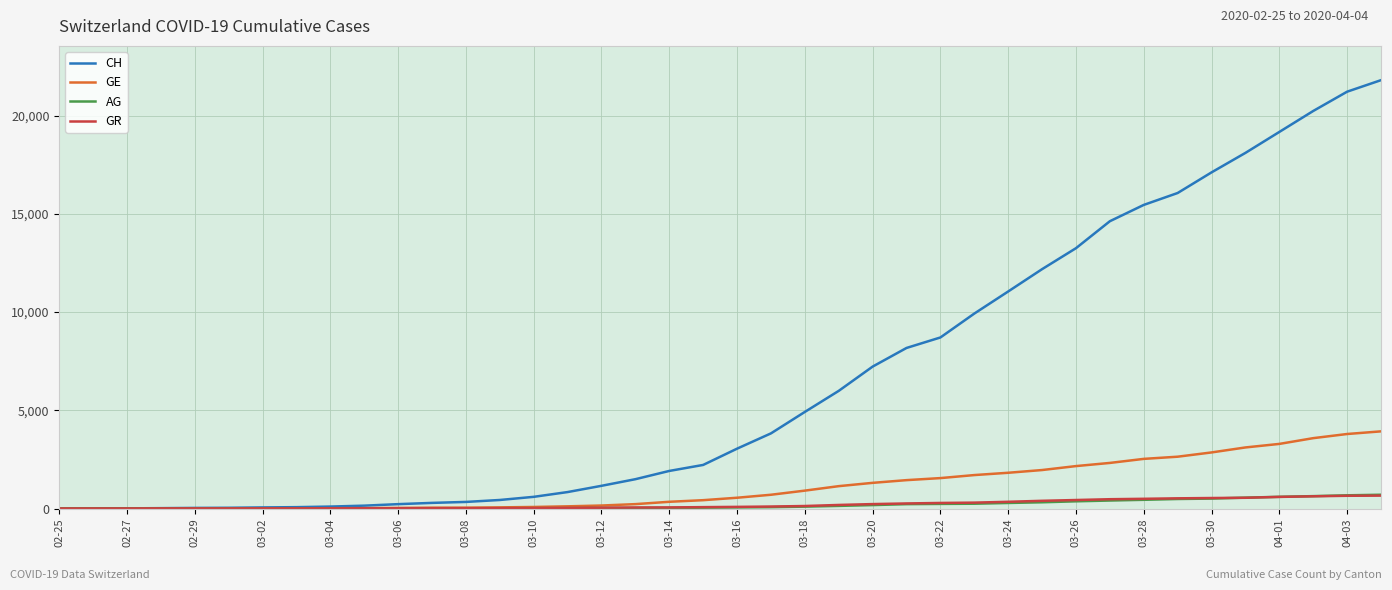

Which series has the largest total across all categories?

CH